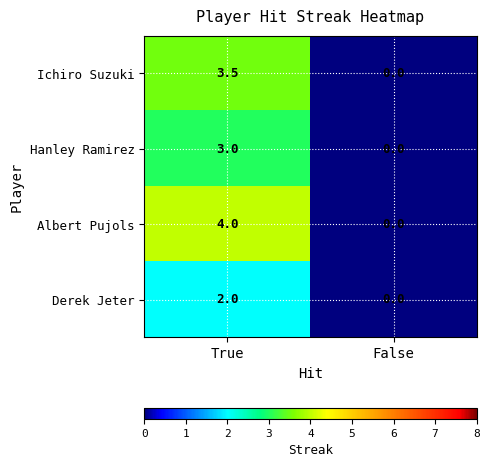

What is the difference between the maximum and minimum values in the Hanley Ramirez series?

3.0